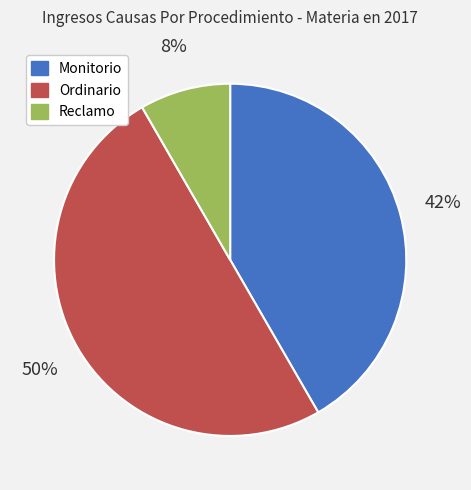

Is Monitorio the majority of the pie?

No